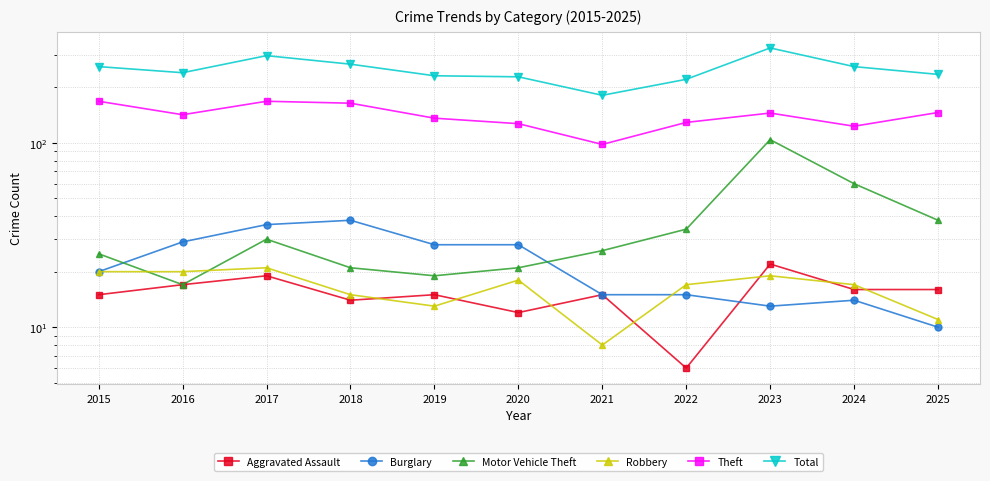

Where is Motor Vehicle Theft nearest to the value 60?

2024